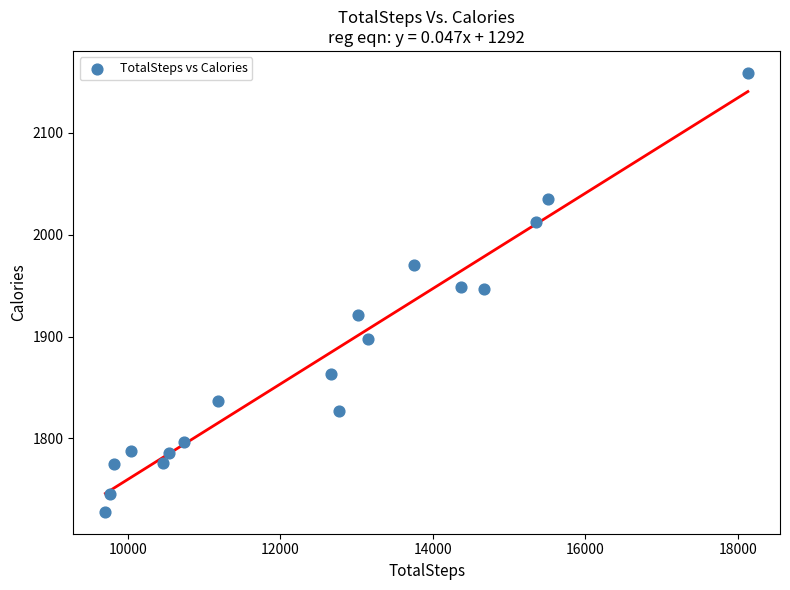

What is the range of Y values (max minus min)?

431